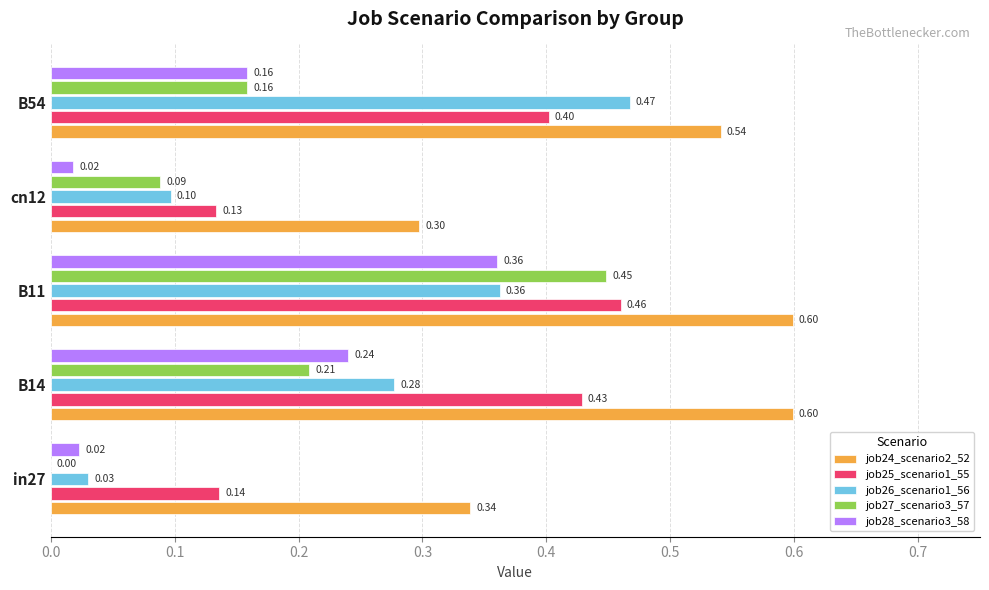

Is the value of job28_scenario3_58 at B14 greater than the value of job27_scenario3_57 at cn12?

Yes